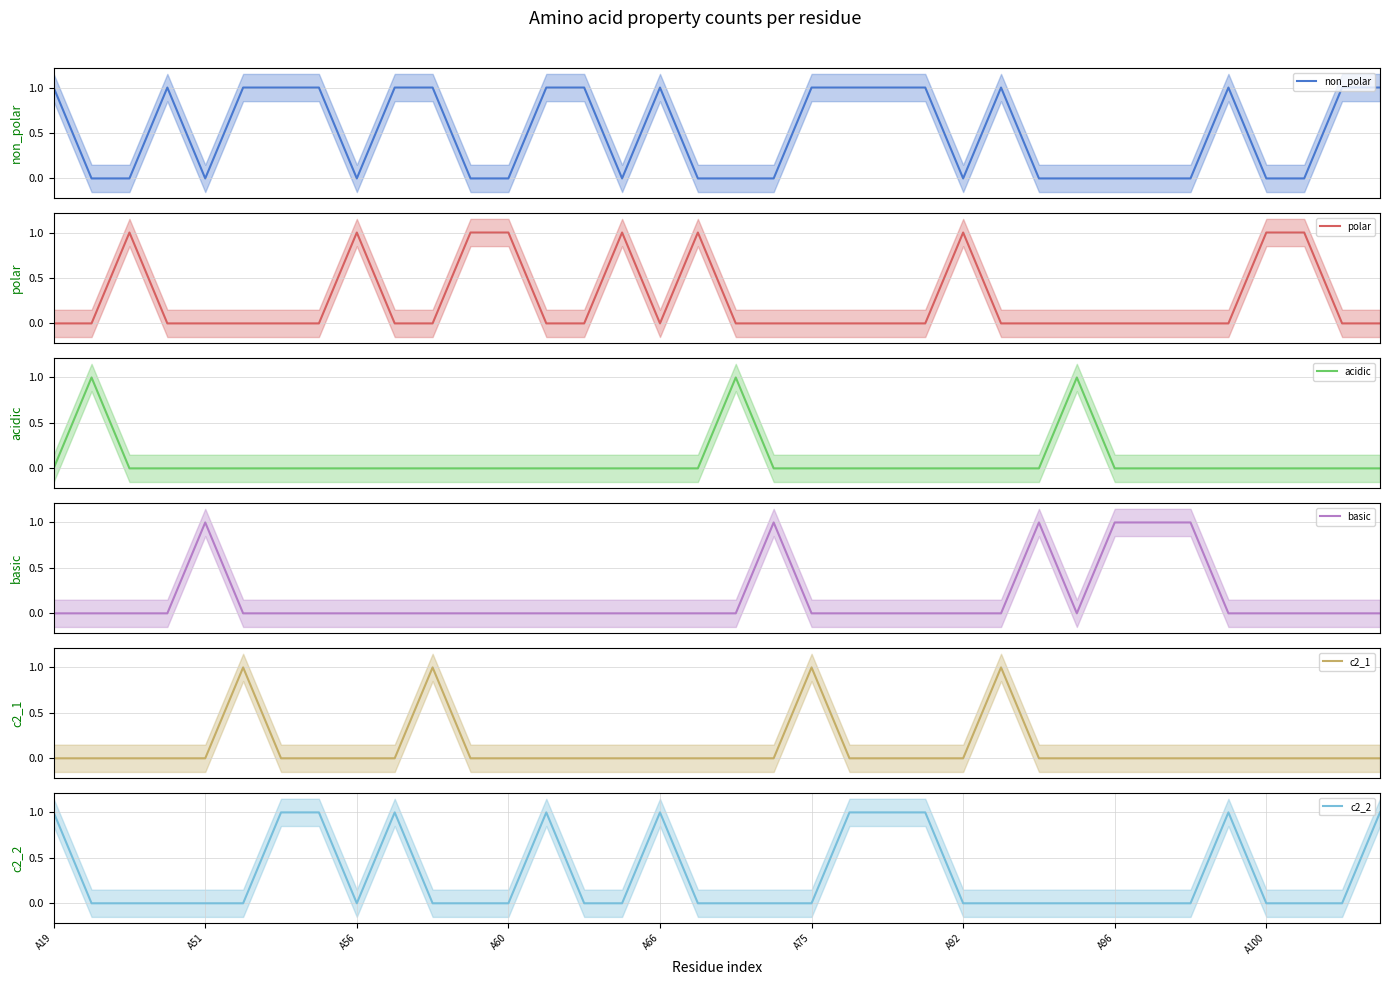

Does the chart have visible grid lines?

Yes